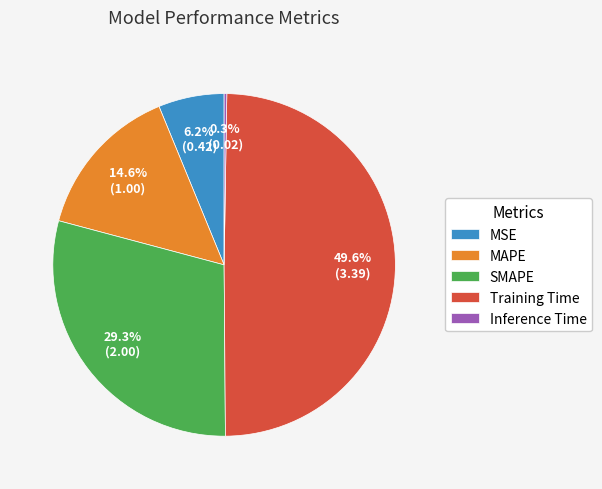

What is the largest slice in the pie chart?

Training Time